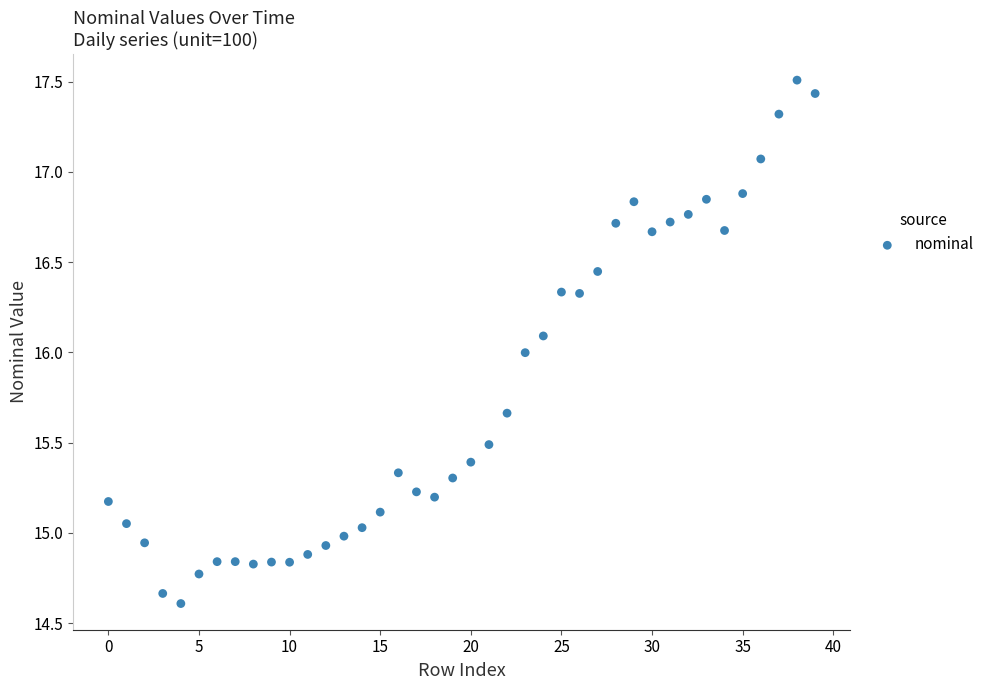

What is the range of Y values (max minus min)?

2.9